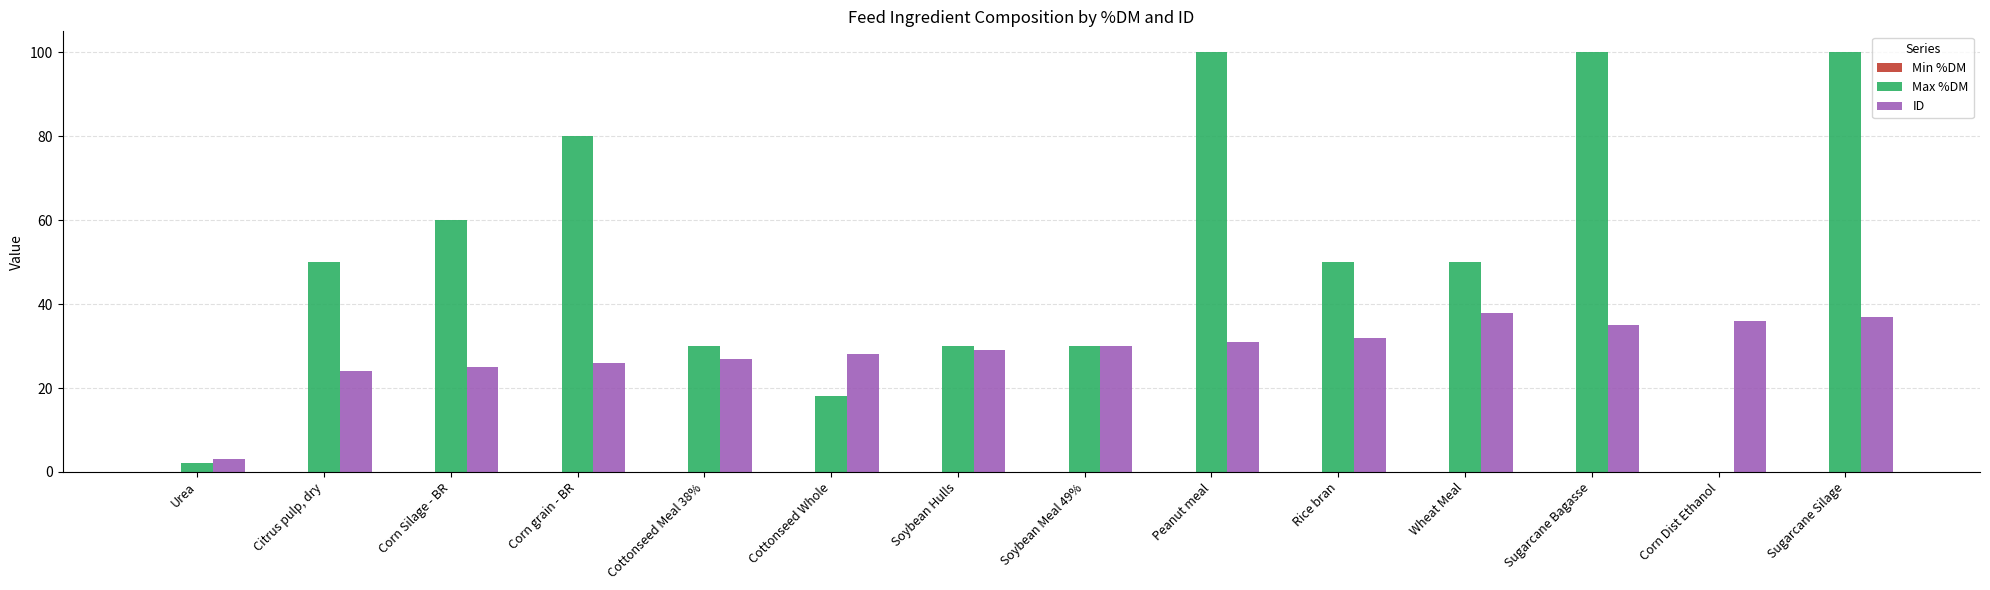

Which series has the widest spread of values?

Max %DM